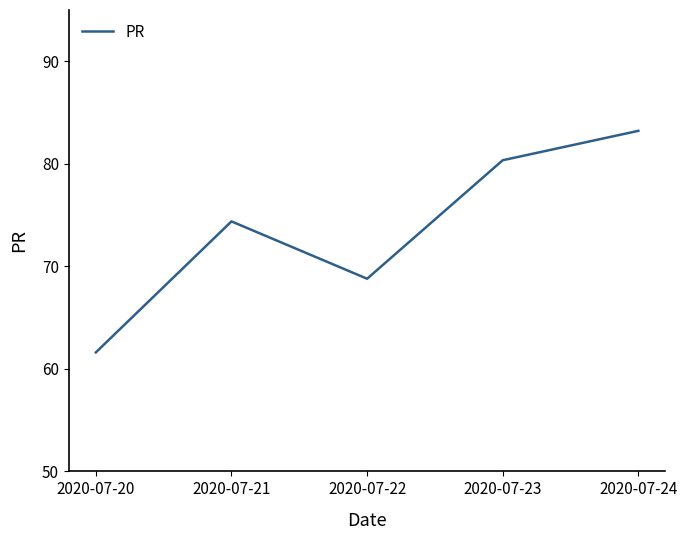

Is it true that the value at 2020-07-22 is 38.5?

False